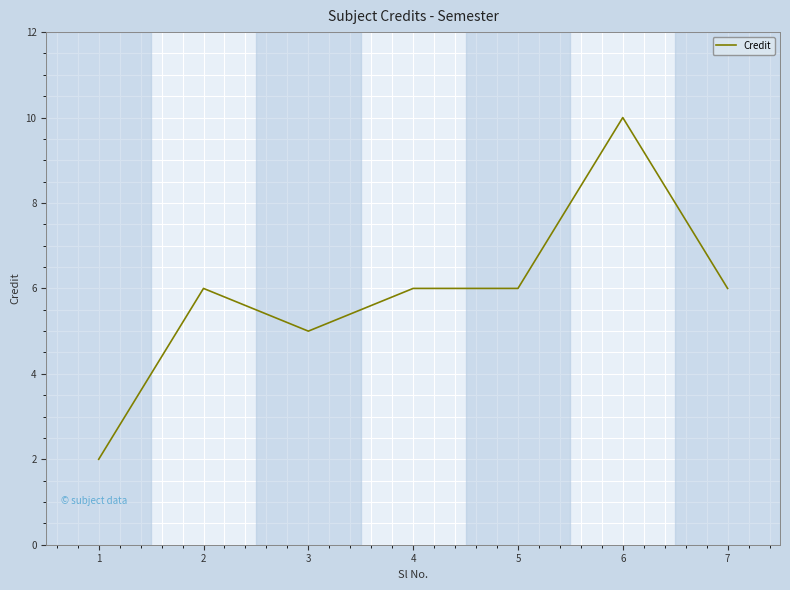

What is the change in value from 1 to 5?

+4